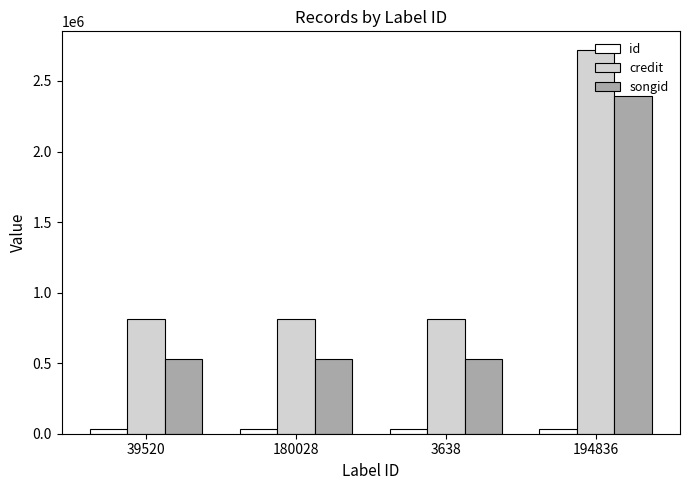

What is the spread (max minus min) of values at 3638?

780225